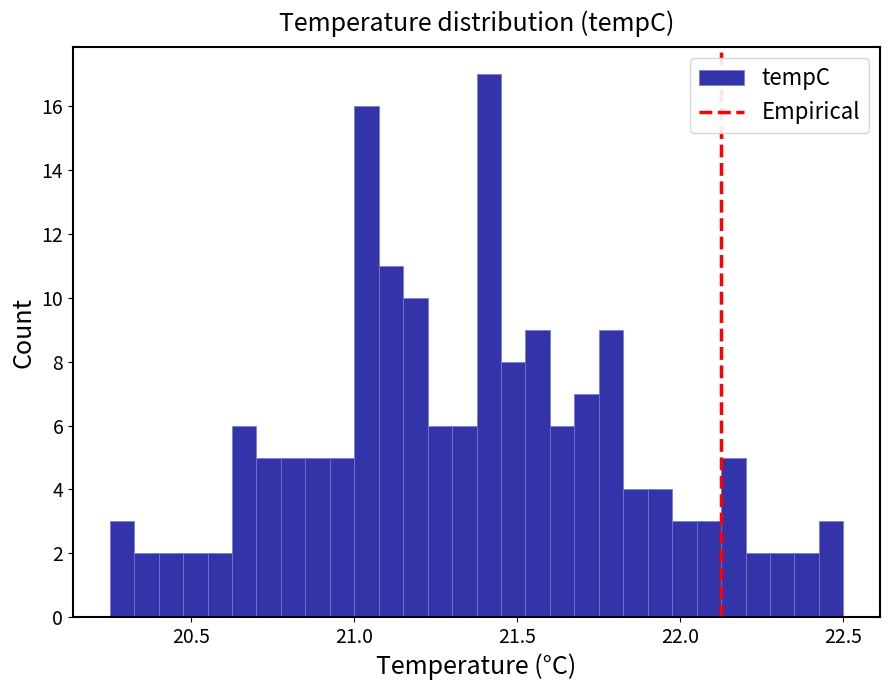

Around what value on the x-axis is the tallest bar? Give the approximate position of its centre, as read against the axis.

21.40